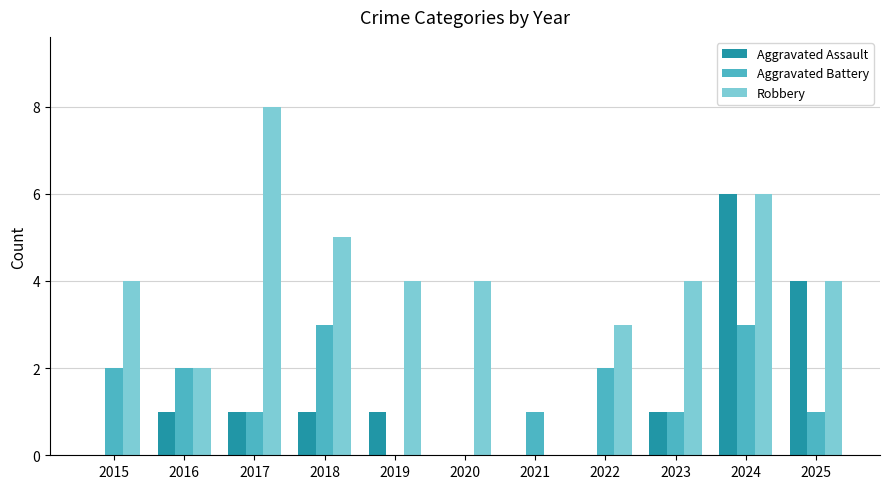

Reading right to left, list all the values displayed in this chart.

Aggravated Assault: 2025=4	2024=6	2023=1	2022=0	2021=0	2020=0	2019=1	2018=1	2017=1	2016=1	2015=0
Aggravated Battery: 2025=1	2024=3	2023=1	2022=2	2021=1	2020=0	2019=0	2018=3	2017=1	2016=2	2015=2
Robbery: 2025=4	2024=6	2023=4	2022=3	2021=0	2020=4	2019=4	2018=5	2017=8	2016=2	2015=4